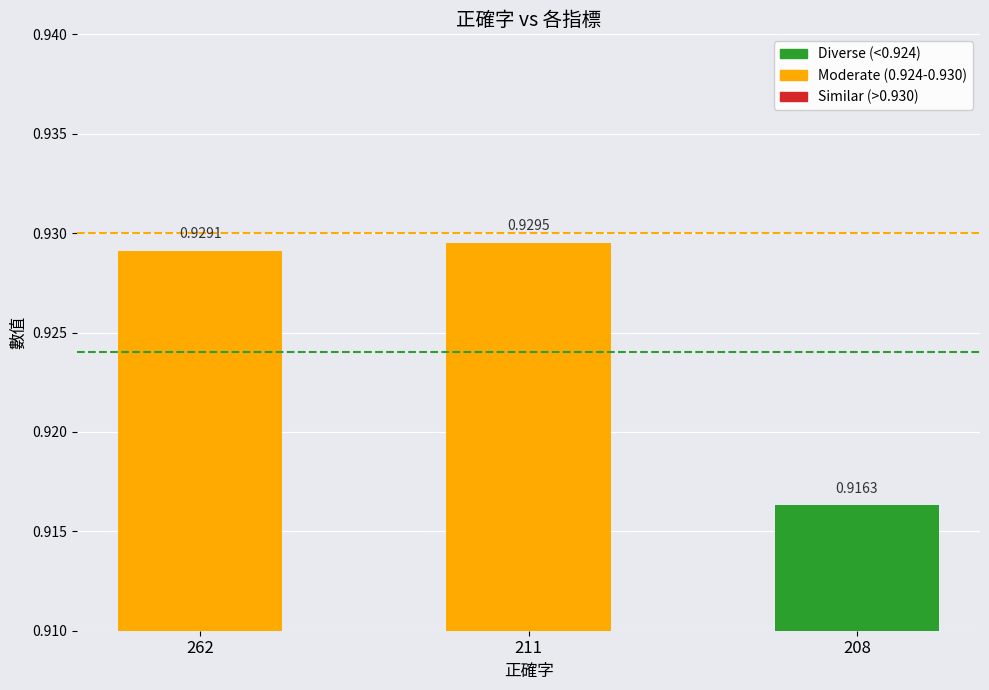

Are the bars grouped side by side (vs. stacked)?

No